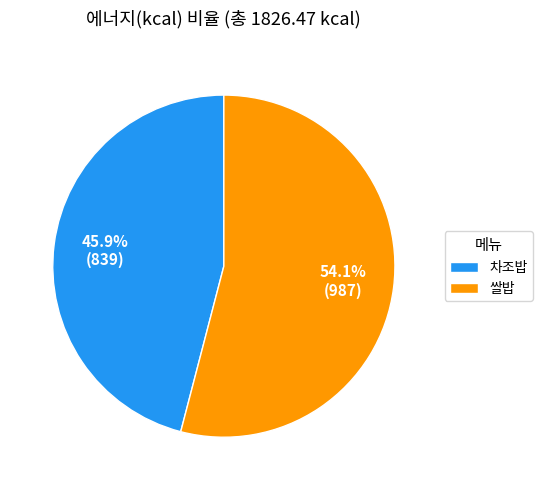

Is there a majority slice in this chart?

Yes